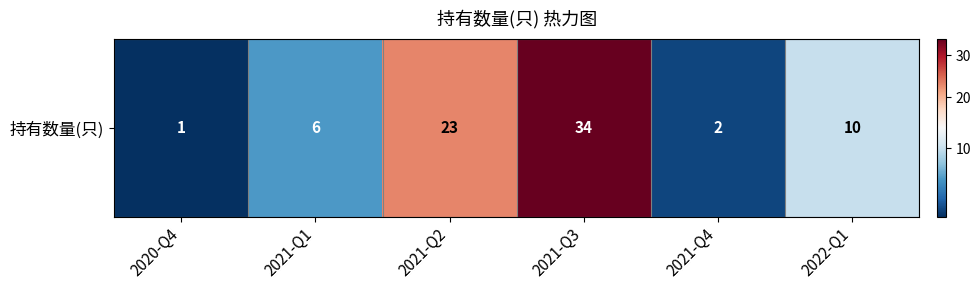

Where does the data first go above 10?

2021-Q2